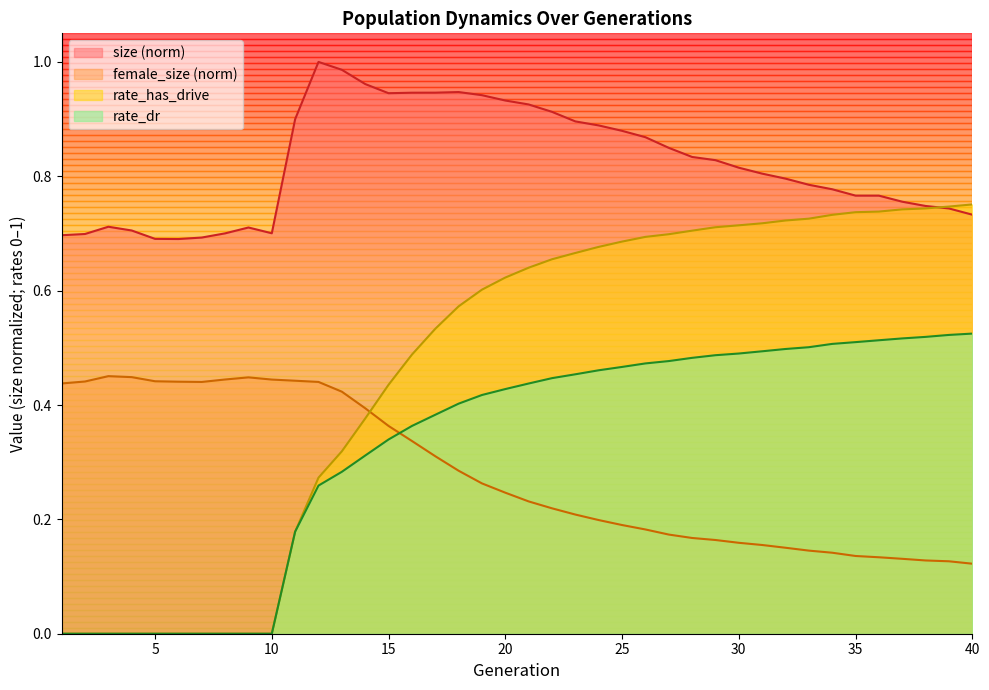

What is the difference between the maximum and second lowest values in the rate_has_drive series?

0.8